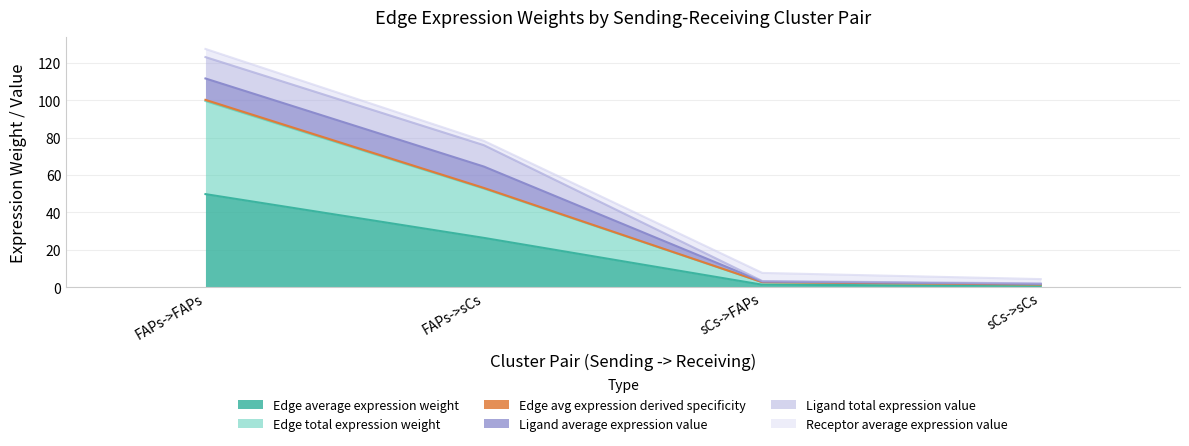

List the labels in order of Edge avg expression derived specificity value, largest first.

FAPs->FAPs, FAPs->sCs, sCs->FAPs, sCs->sCs